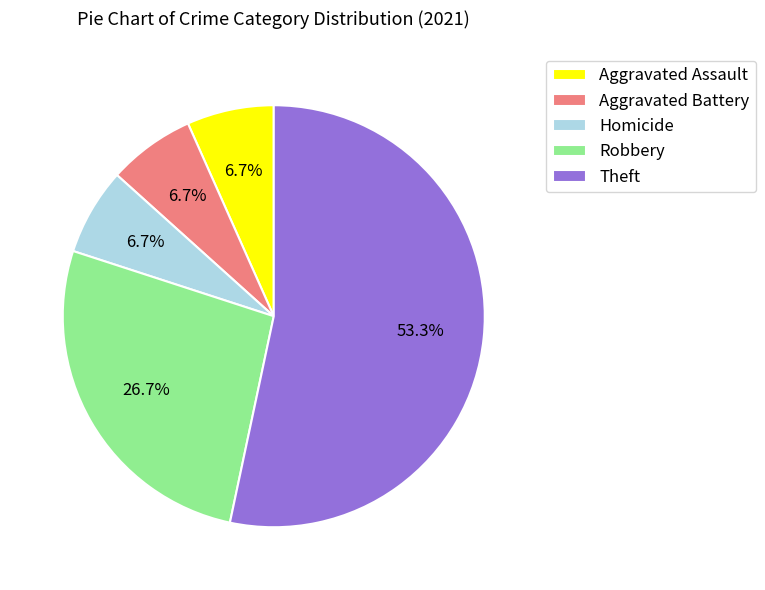

Which slice is the largest?

Theft